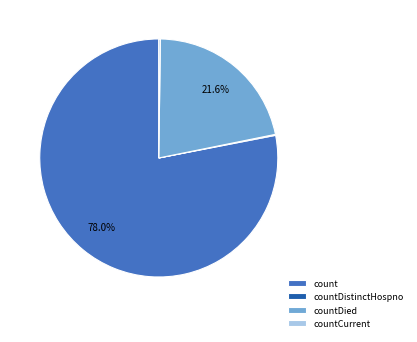

What percentage is NOT represented by countDied?

78.4%